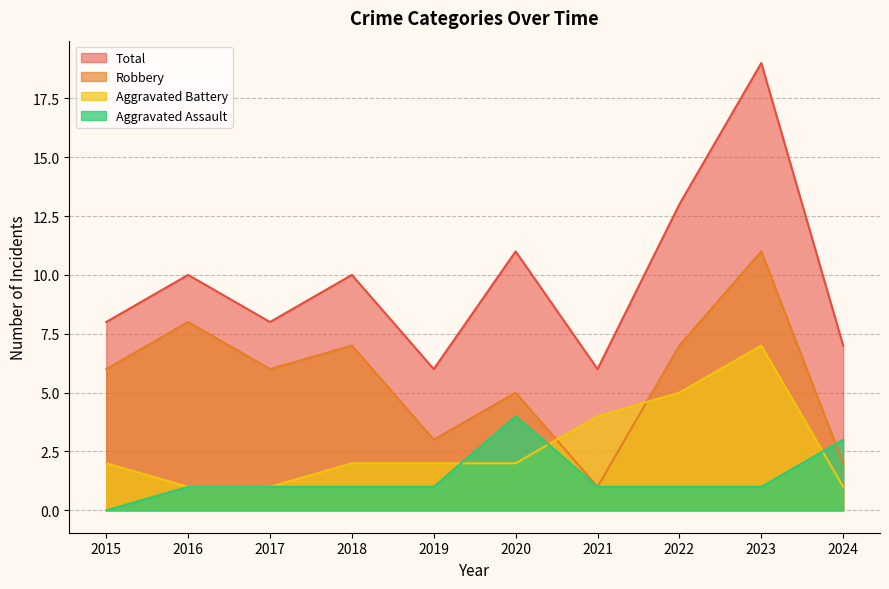

Rank the series by their average value, from highest to lowest.

Total, Robbery, Aggravated Battery, Aggravated Assault